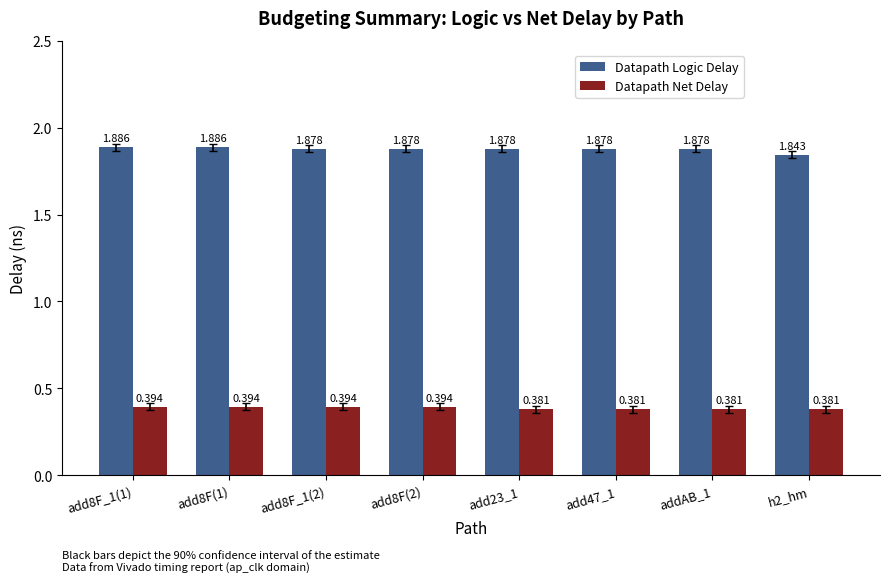

Which series has the largest total across all categories?

Datapath Logic Delay